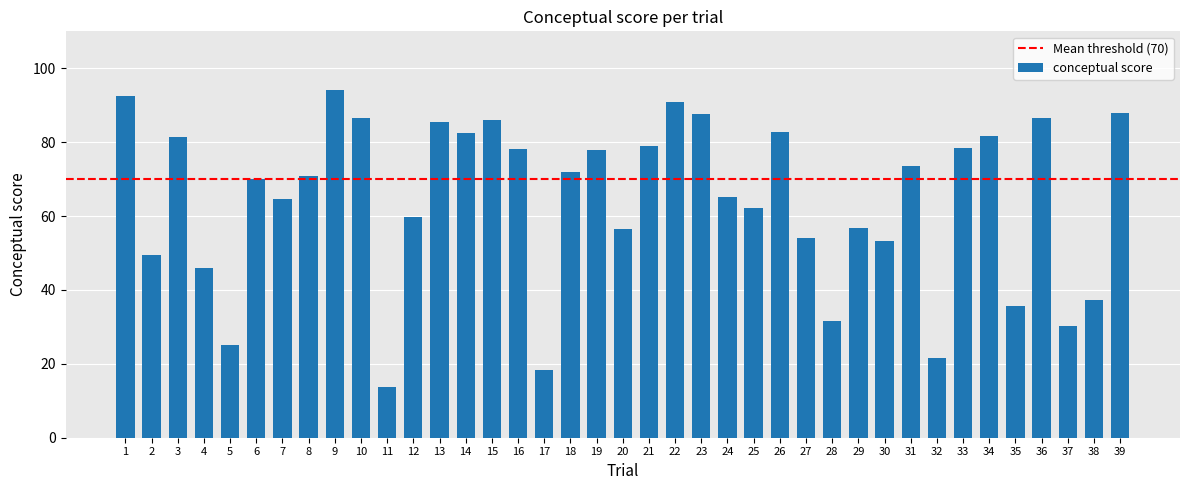

What is the approximate value at 27?

54.0